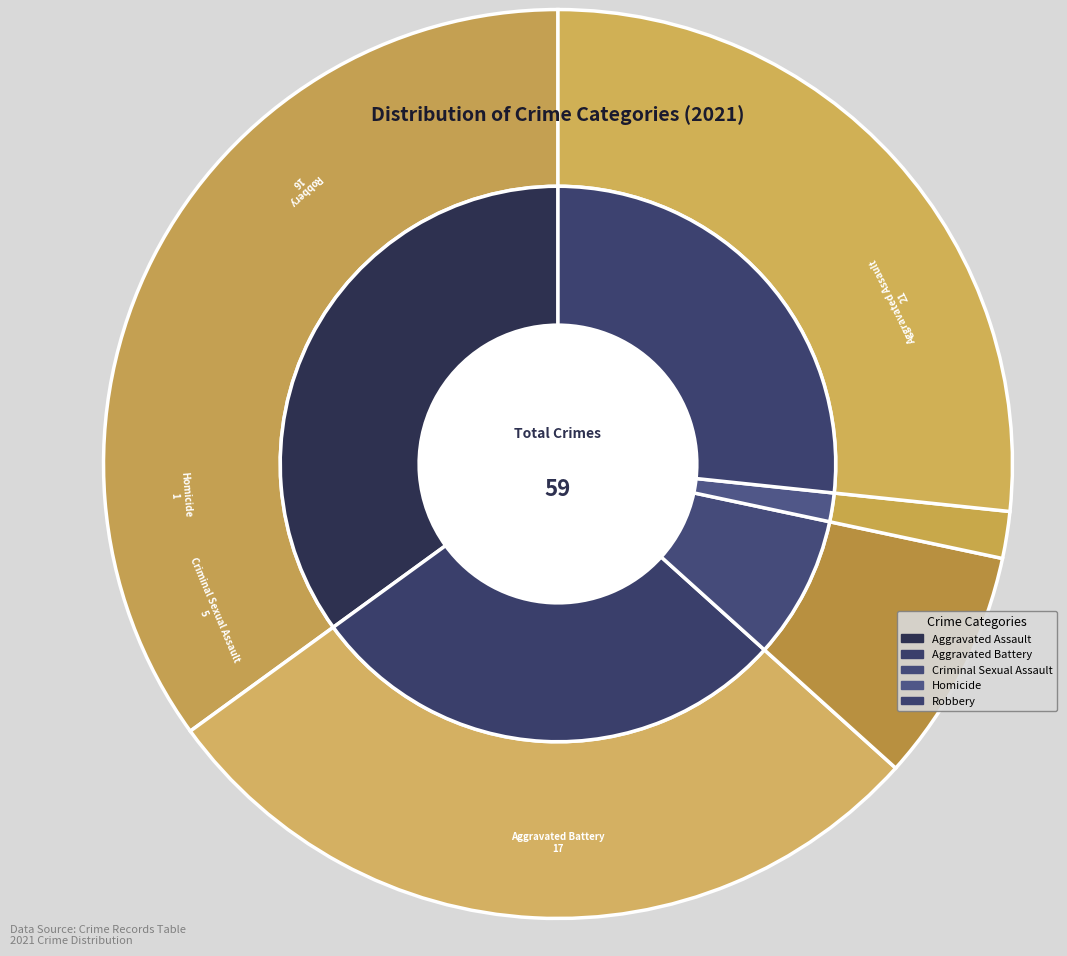

True or false: Aggravated Assault accounts for 35% of the total.

True